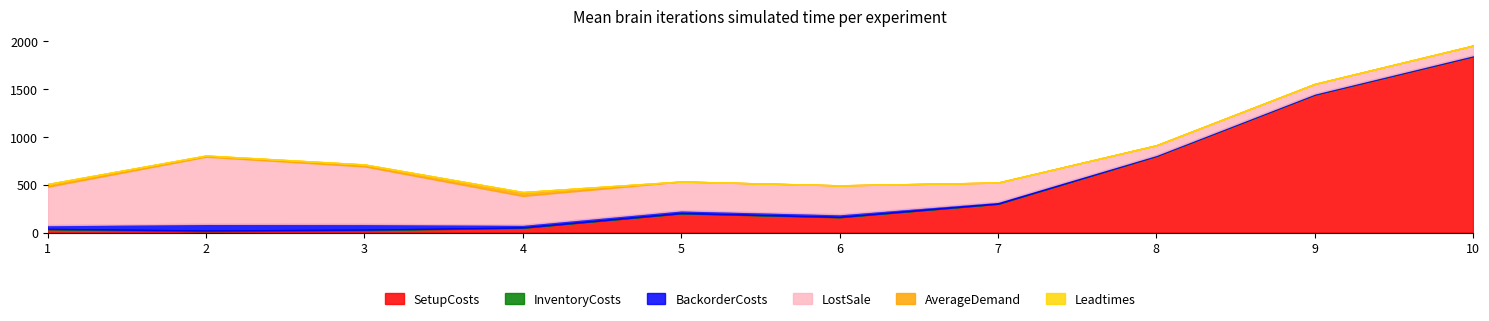

Where do SetupCosts and BackorderCosts first cross each other?

3 and 4